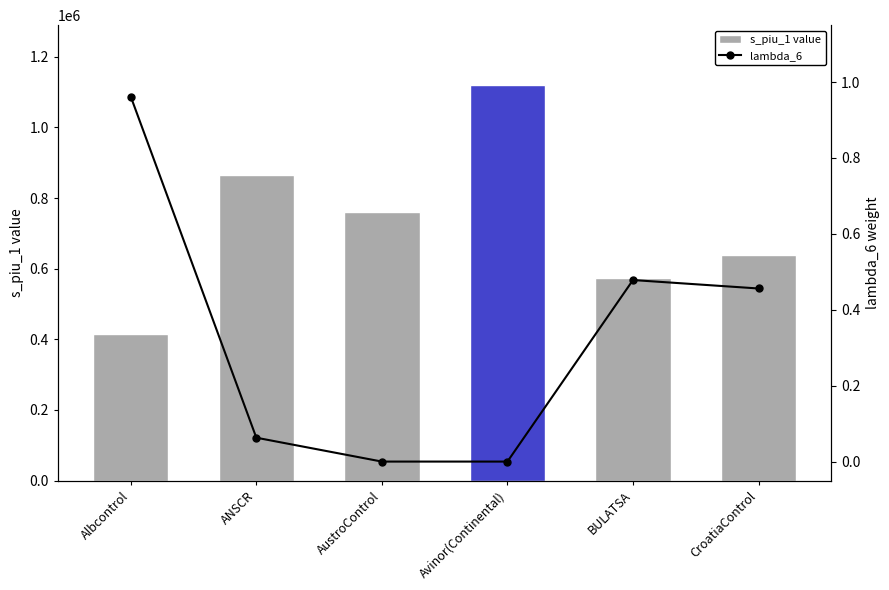

Which category has the highest value in the lambda_6 series?

Albcontrol